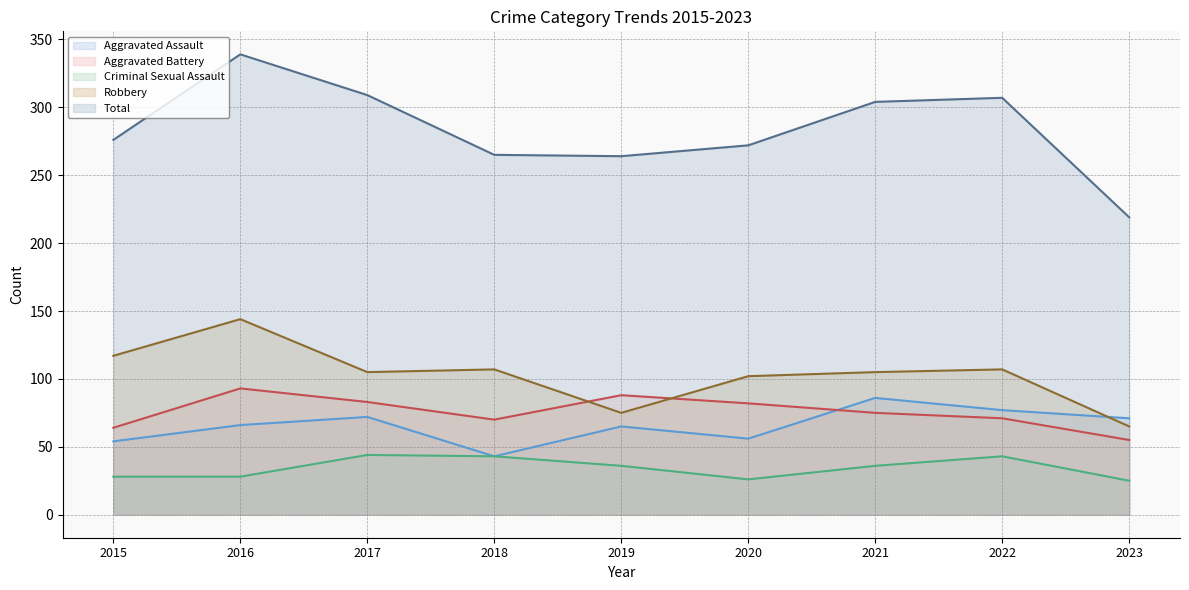

Is the value of Aggravated Battery at 2022 greater than the value of Total at 2020?

No